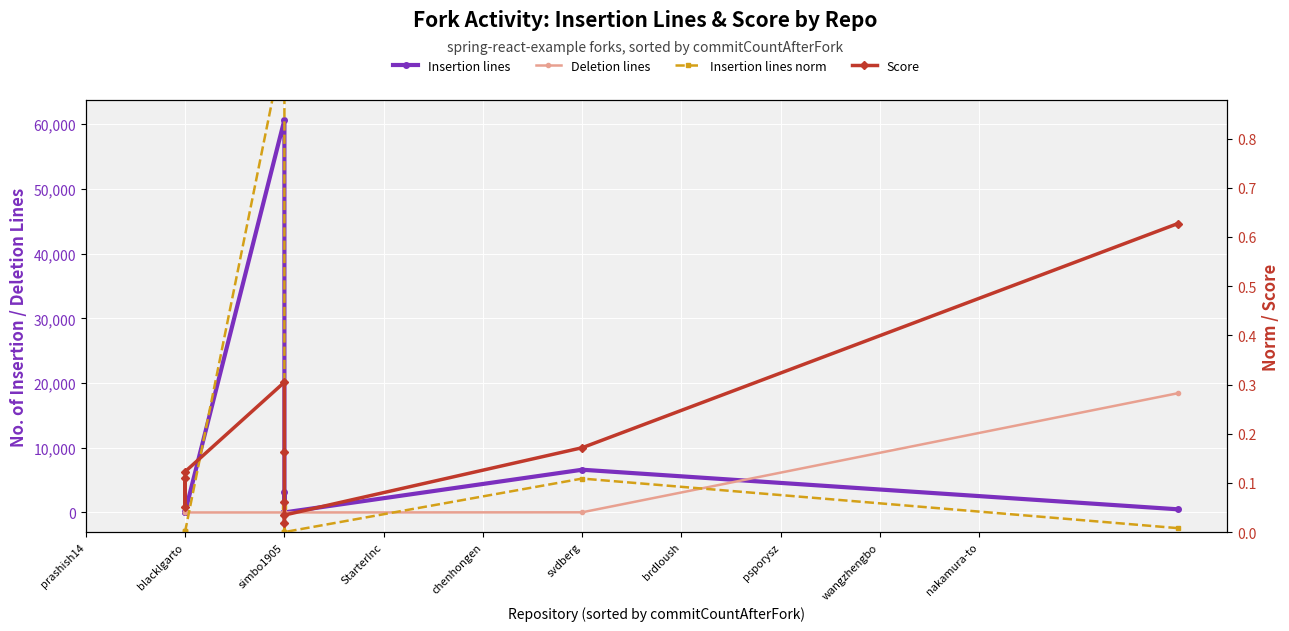

What is the difference between the maximum and minimum values in the Score series?

0.6